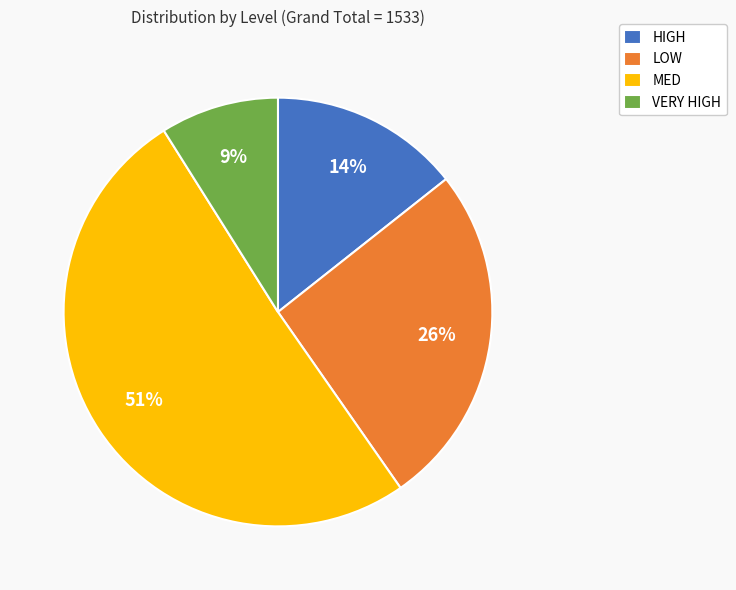

Is the sum of HIGH and MED greater than half?

Yes